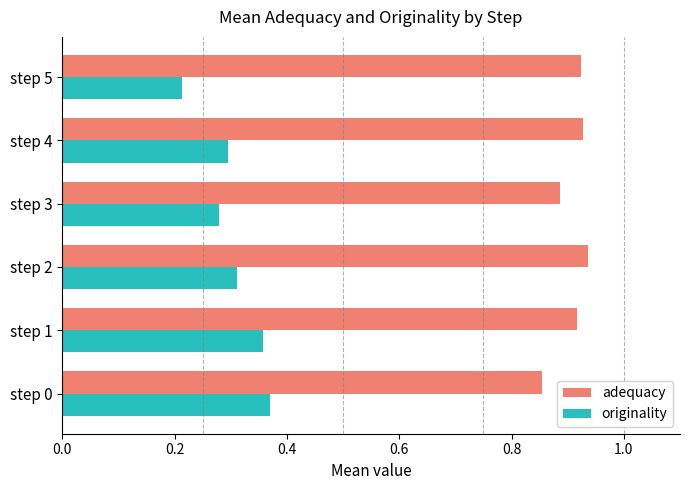

What is the sum of all originality values?

1.8